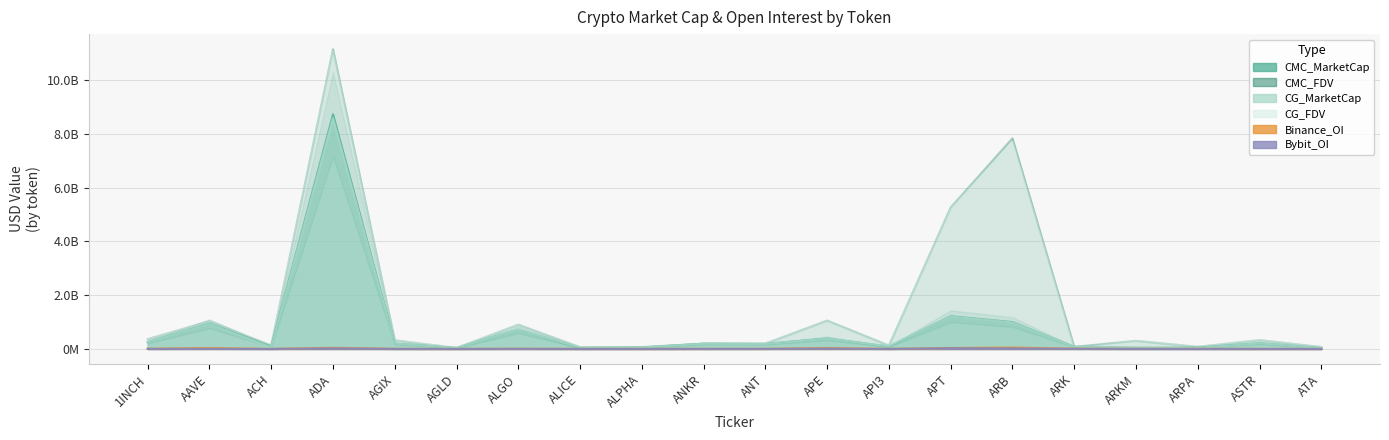

Reading left to right, extract all data points from this chart.

CMC_MarketCap: 1INCH=254707723.9	AAVE=940116838.3	ACH=88586256.2	ADA=8733033538.3	AGIX=199575903.1	AGLD=37669437.3	ALGO=717137646.5	ALICE=39559957.0	ALPHA=56465134.4	ANKR=195677066.9	ANT=185977503.2	APE=389321476.9	API3=88189653.6	APT=1218835239.4	ARB=1000016536.2	ARK=78707303.9	ARKM=45471955.8	ARPA=49633580.8	ASTR=212699379.2	ATA=31297801.6
CMC_FDV: 1INCH=366325153.8	AAVE=1031087444.6	ACH=129134866.5	ADA=11158295730.2	AGIX=322222150.2	AGLD=37669437.3	ALGO=904668165.1	ALICE=66778107.9	ALPHA=68692377.6	ANKR=195677066.9	ANT=200547831.3	APE=1056234613.1	API3=127887977.8	APT=5265988215.9	ARB=7843266951.0	ARK=78707303.9	ARKM=303146371.8	ARPA=79868090.0	ASTR=328516013.4	ATA=72199776.7
CG_MarketCap: 1INCH=249464302.0	AAVE=926211240.0	ACH=62724111.0	ADA=8586599031.0	AGIX=196714053.0	AGLD=40626896.0	ALGO=710270002.0	ALICE=52805653.0	ALPHA=55600028.0	ANKR=192485667.0	ANT=182806396.0	APE=383082166.0	API3=96113017.0	APT=1205818405.0	ARB=983997473.0	ARK=76701157.0	ARKM=44518189.0	ARPA=38667591.0	ASTR=209058440.0	ATA=30883992.0
CG_FDV: 1INCH=358783971.0	AAVE=1015836269.0	ACH=126877085.0	ADA=11070016966.0	AGIX=317601595.0	AGLD=42056828.0	ALGO=896004641.0	ALICE=65397855.0	ALPHA=67639937.0	ANKR=192485667.0	ANT=205890840.0	APE=1039307276.0	API3=125560590.0	APT=5209748484.0	ARB=7717627241.0	ARK=0.0	ARKM=296787929.0	ARPA=78738731.0	ASTR=322894158.0	ATA=71245175.0
Binance_OI: 1INCH=9555622.0	AAVE=37117461.0	ACH=2836500.0	ADA=44093677.0	AGIX=5013657.0	AGLD=2457837.0	ALGO=9843576.0	ALICE=3176758.0	ALPHA=2885779.0	ANKR=3790920.0	ANT=4756253.0	APE=35671896.0	API3=3858406.0	APT=36395744.0	ARB=55442030.0	ARK=9237125.0	ARKM=5011386.0	ARPA=6467381.0	ASTR=2983850.0	ATA=2867586.0
Bybit_OI: 1INCH=2852357.0	AAVE=6253695.0	ACH=694095.0	ADA=24100723.0	AGIX=1790299.0	AGLD=1051836.0	ALGO=3572313.0	ALICE=863390.0	ALPHA=864650.0	ANKR=3134383.0	ANT=4185788.0	APE=13348034.0	API3=915504.0	APT=27106449.0	ARB=19791213.0	ARK=6045716.0	ARKM=1697020.0	ARPA=957474.0	ASTR=1470216.0	ATA=524752.0